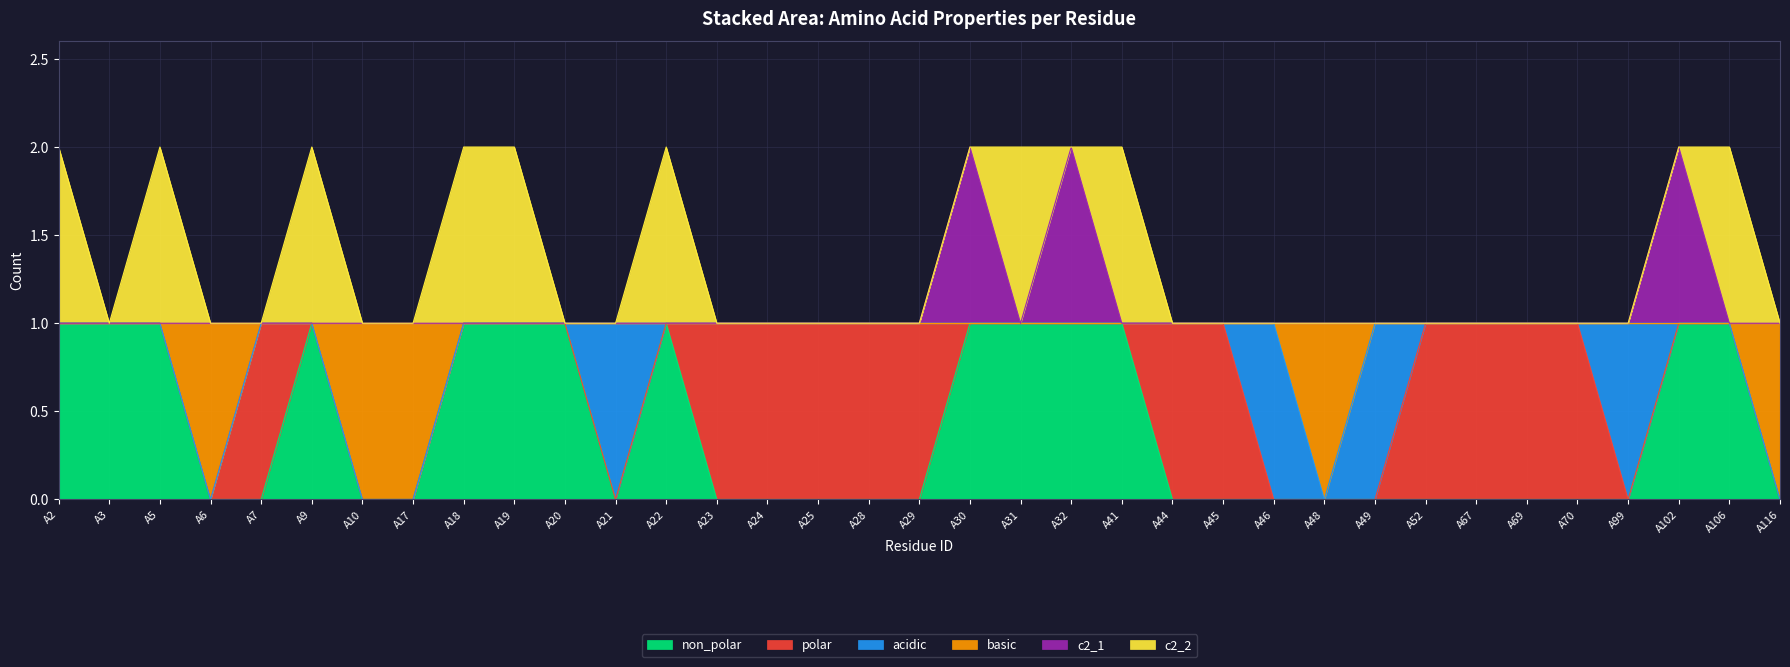

How many lines are shown in the chart?

6